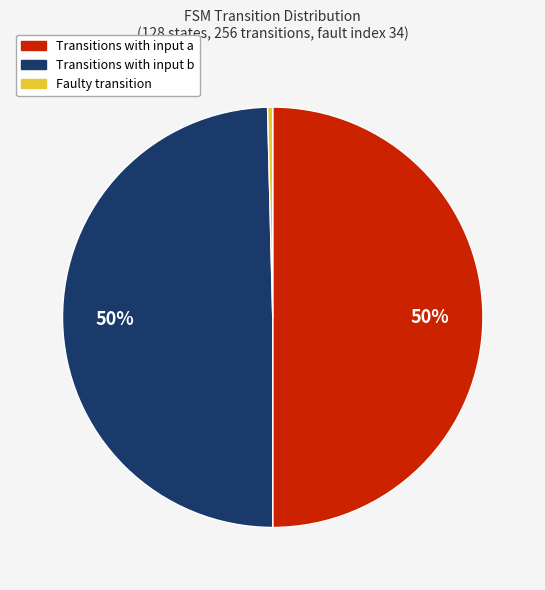

How many slices are in this pie chart?

3